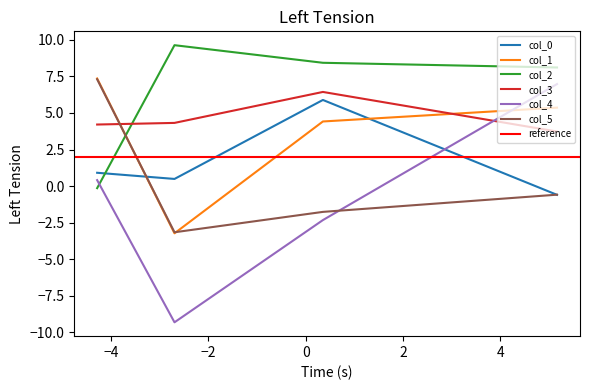

What is the highest value of the col_2 series?

9.6